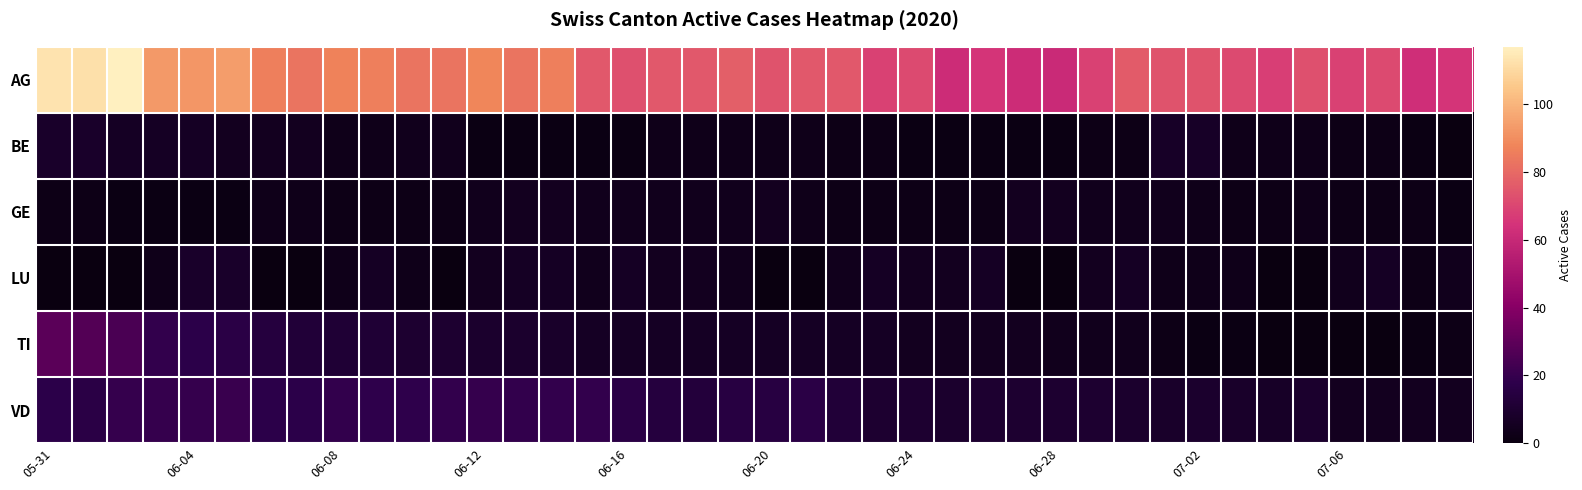

Which series has the widest spread of values?

AG